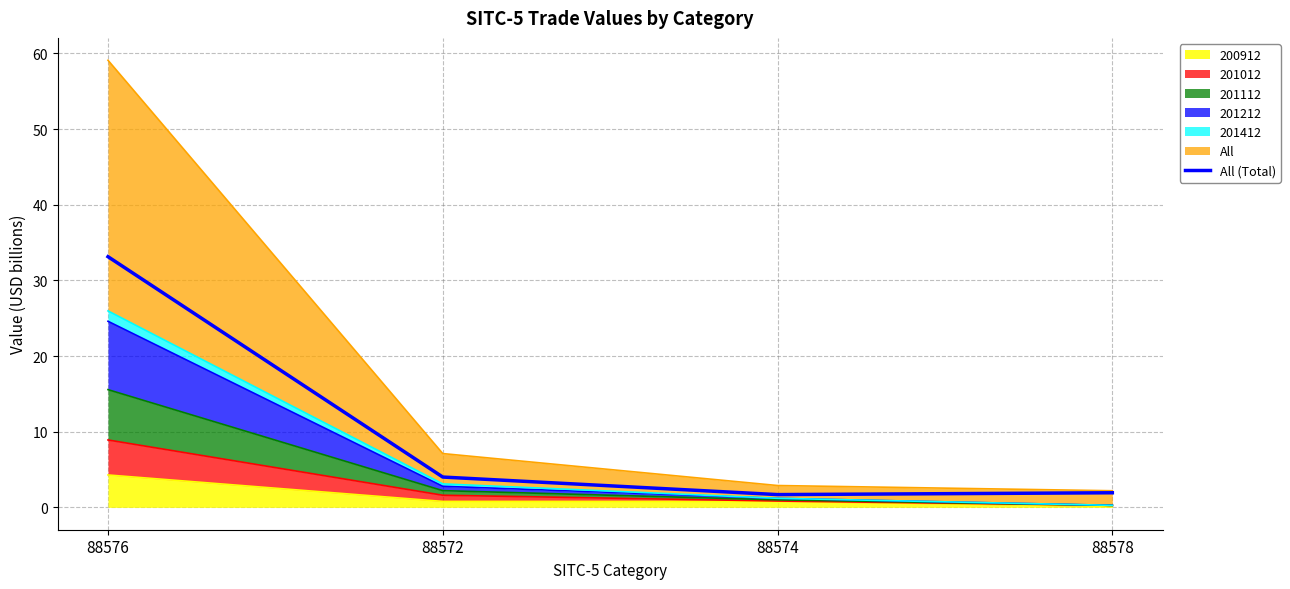

True or false: the data has more than 0 interior local peaks.

False